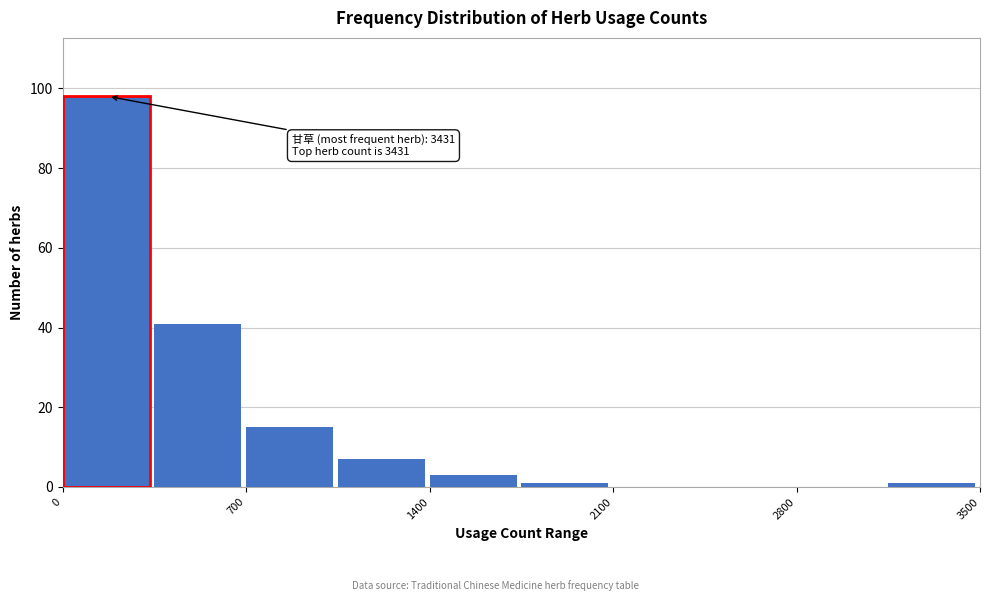

Around what value on the x-axis is the tallest bar? Give the approximate position of its centre, as read against the axis.

200